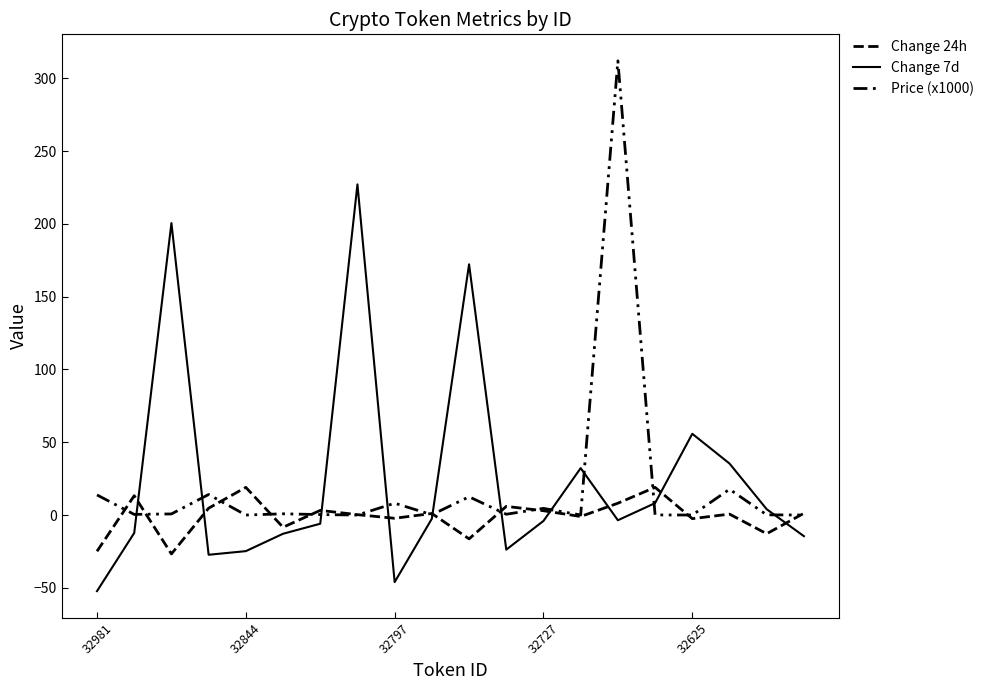

Which series has the largest total across all categories?

Change 7d